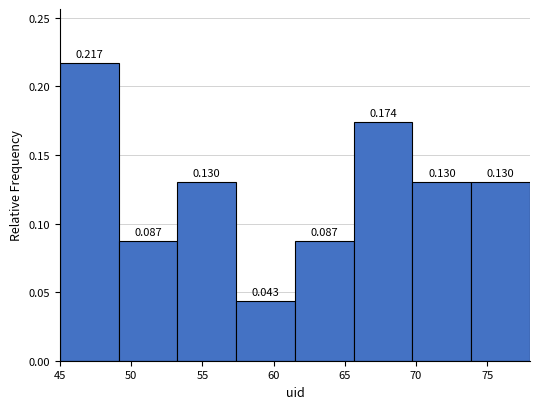

Over which range of the x-axis is the bar tallest?

45.0 to 49.0